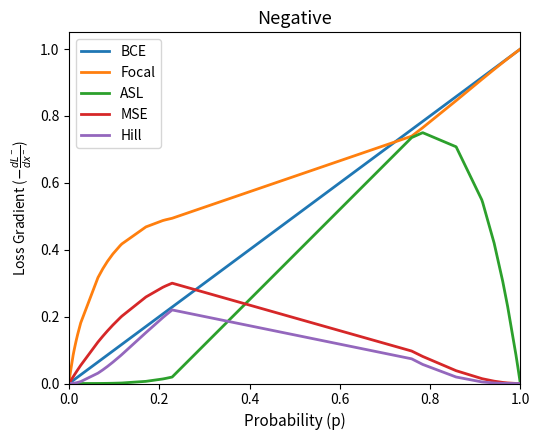

Which series has the largest range (max minus min)?

BCE